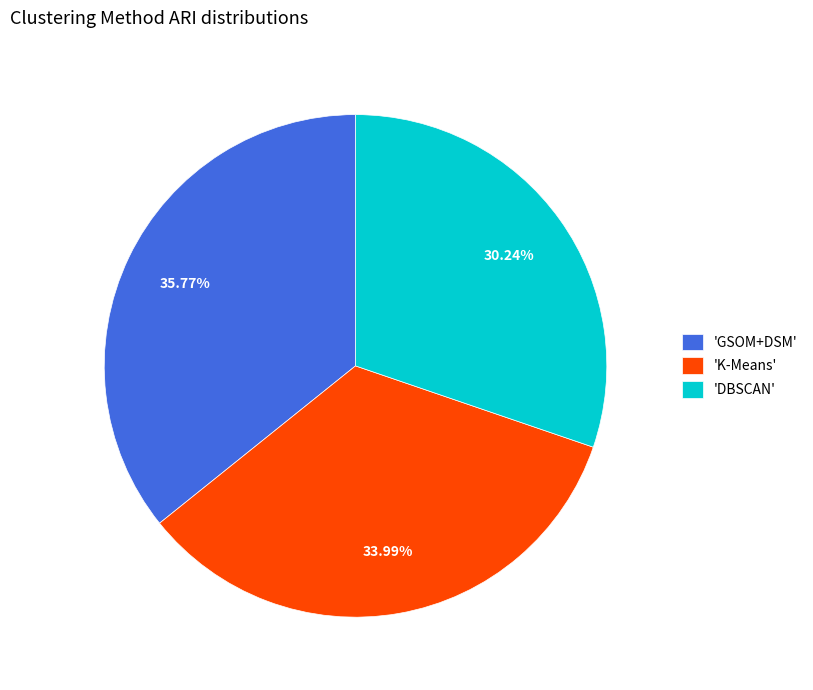

Rank the categories by value from highest to lowest.

'GSOM+DSM', 'K-Means', 'DBSCAN'